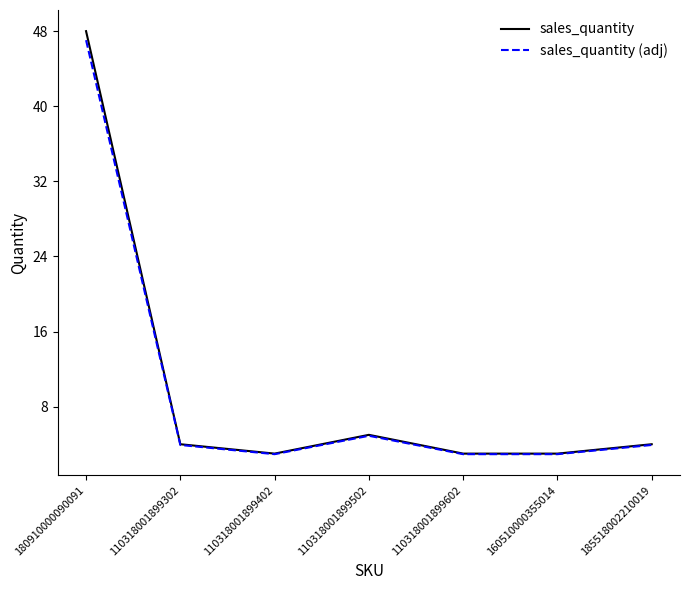

Reading left to right, extract all data points from this chart.

sales_quantity: 180910000090091=48.0	110318001899302=4.0	110318001899402=3.0	110318001899502=5.0	110318001899602=3.0	160510000355014=3.0	185518002210019=4.0
sales_quantity (adj): 180910000090091=47.0	110318001899302=3.9	110318001899402=2.9	110318001899502=4.9	110318001899602=2.9	160510000355014=2.9	185518002210019=3.9